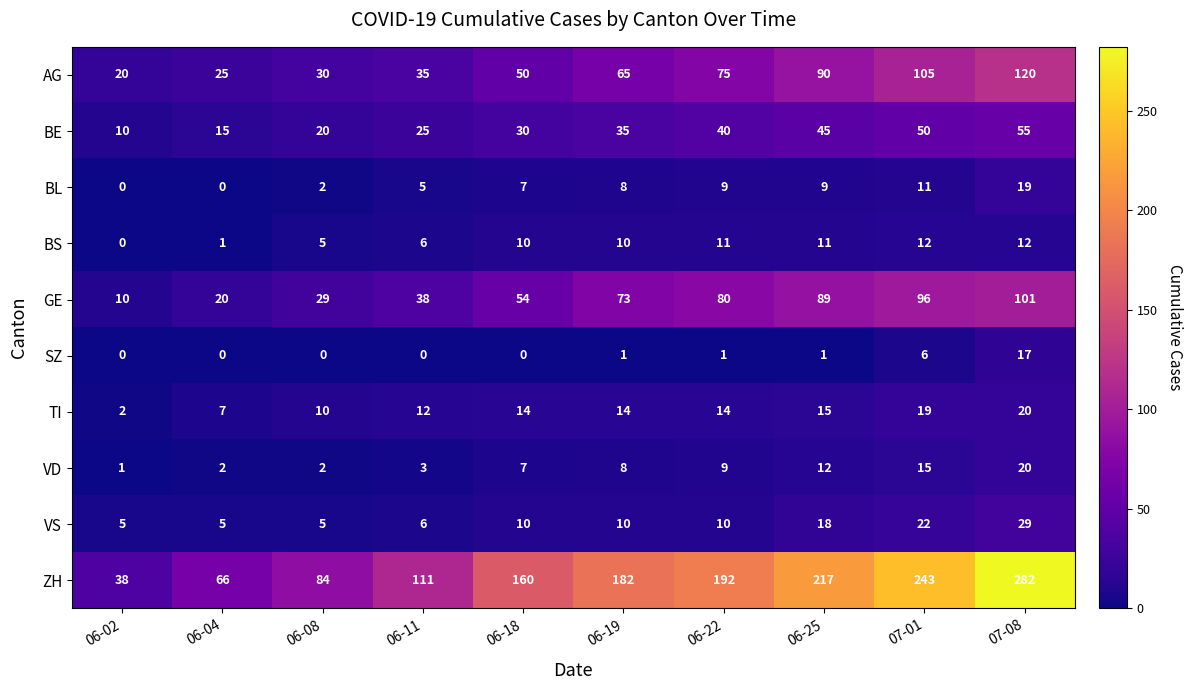

At which category does the chart reach its peak across all series?

07-08